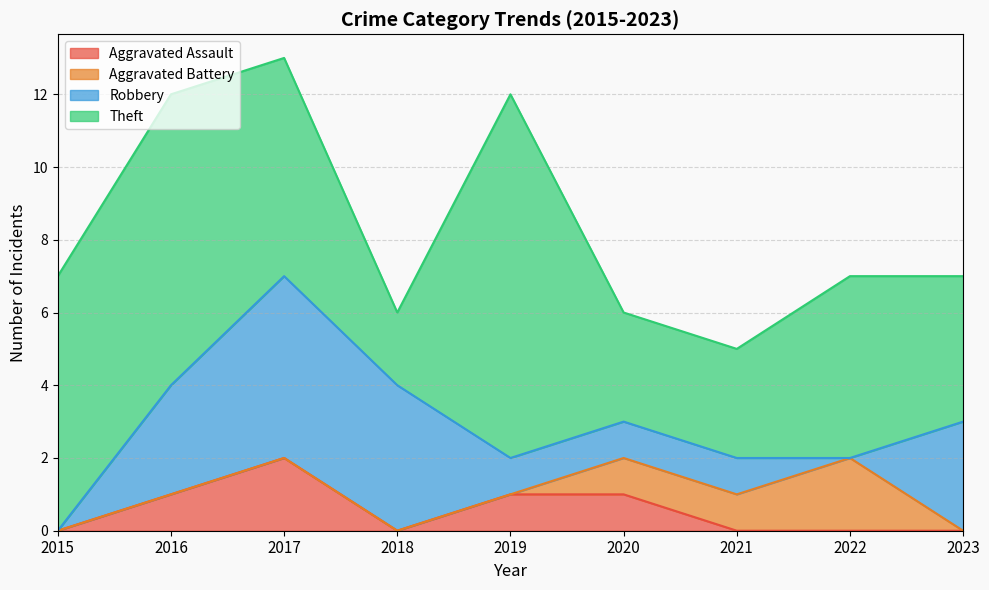

Which series has the largest range (max minus min)?

Theft